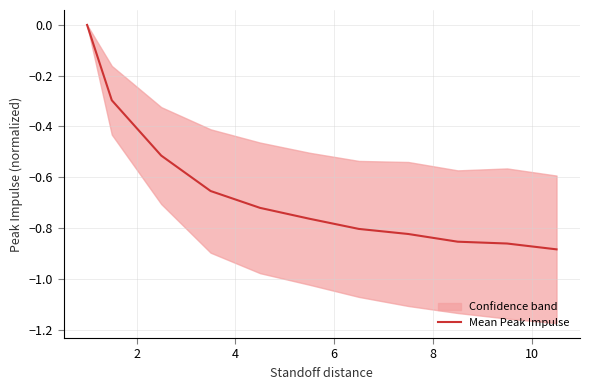

True or false: the data has more than 2 interior local peaks.

False